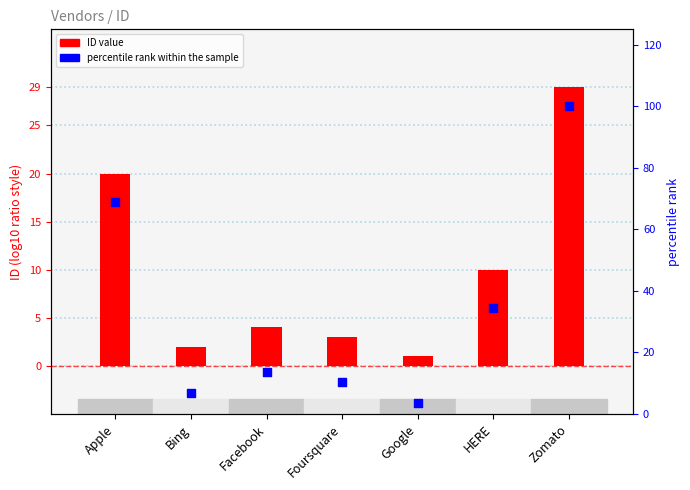

What are all the series names shown in the legend?

ID, percentile rank within the sample